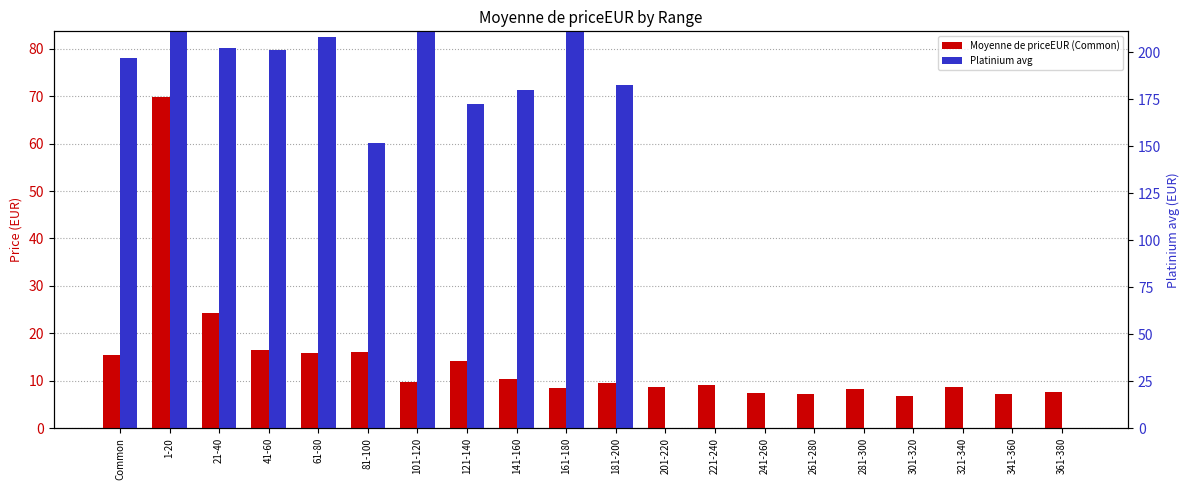

What is the value of the Platinium avg bar at the 11th from the left?

72.3